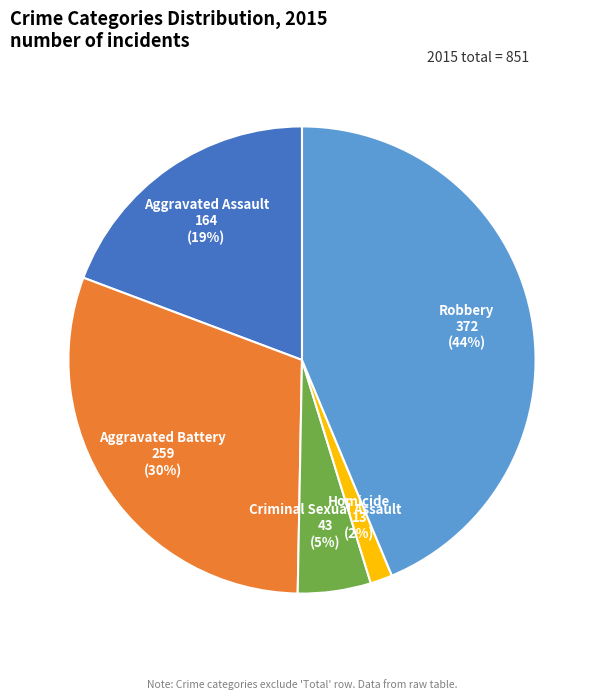

How many segments does this pie chart have?

5